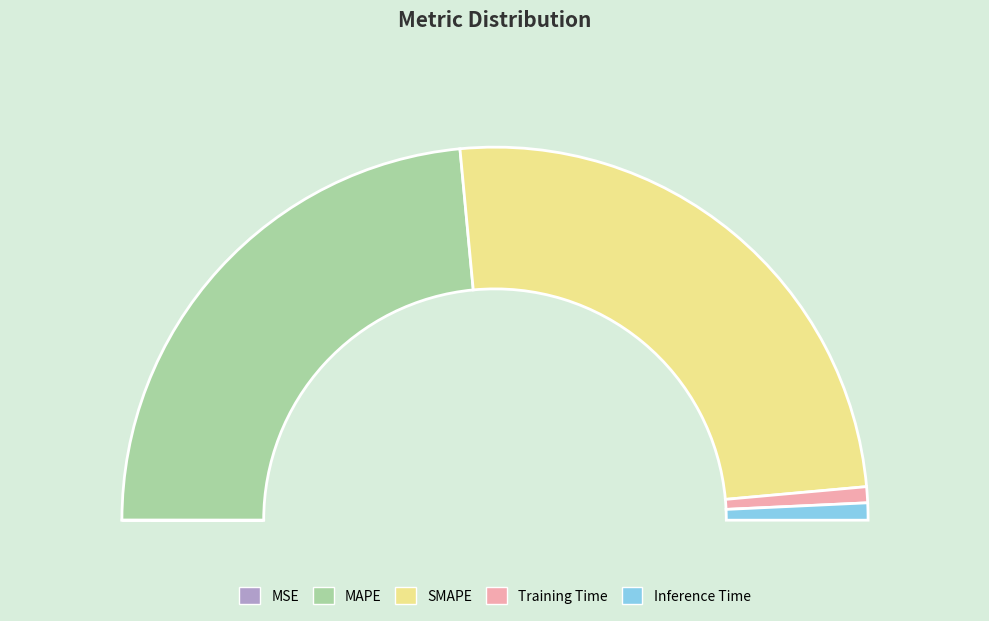

Does SMAPE represent more than half of the total?

Yes